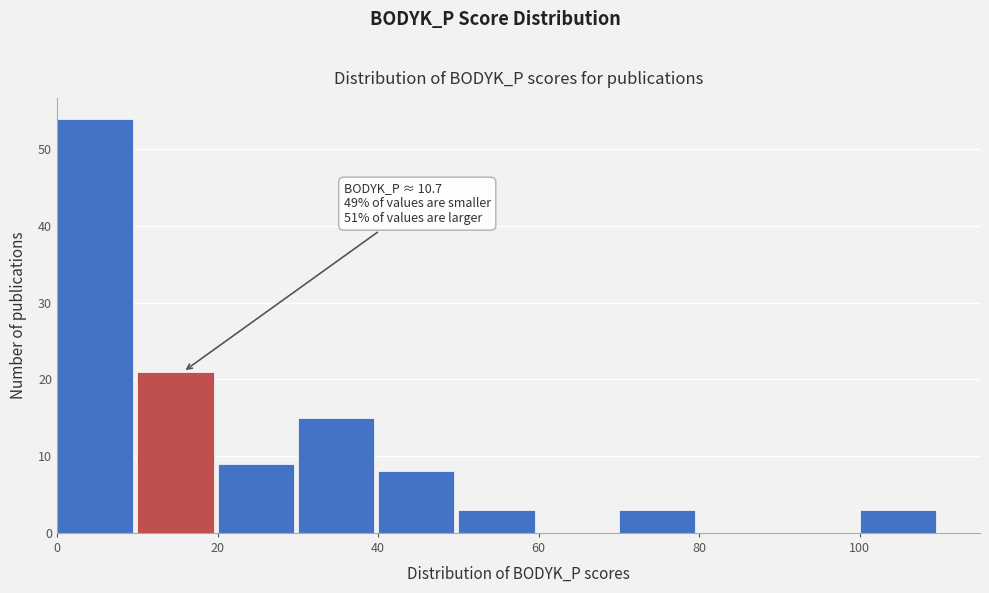

Which range on the x-axis has the tallest bar?

0 to 10